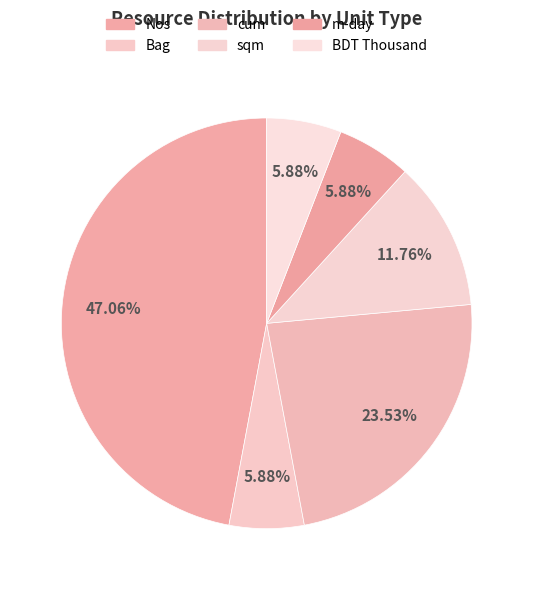

Combined, what portion of the pie is BDT Thousand and cum?

29.4%